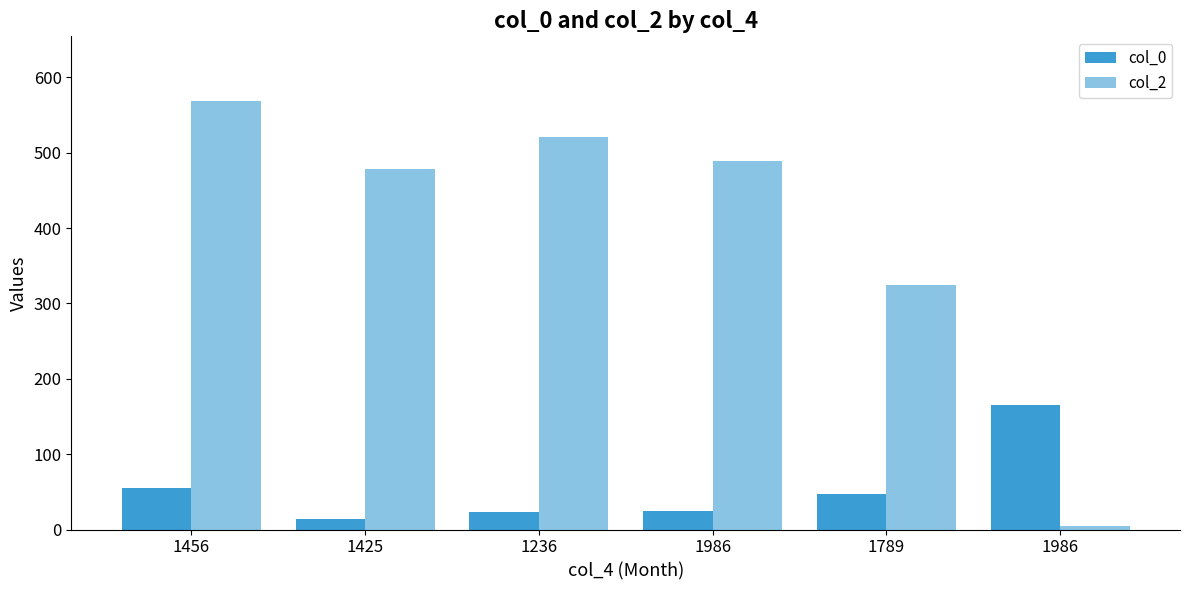

What value does the col_0 series have at 1425?

14.2